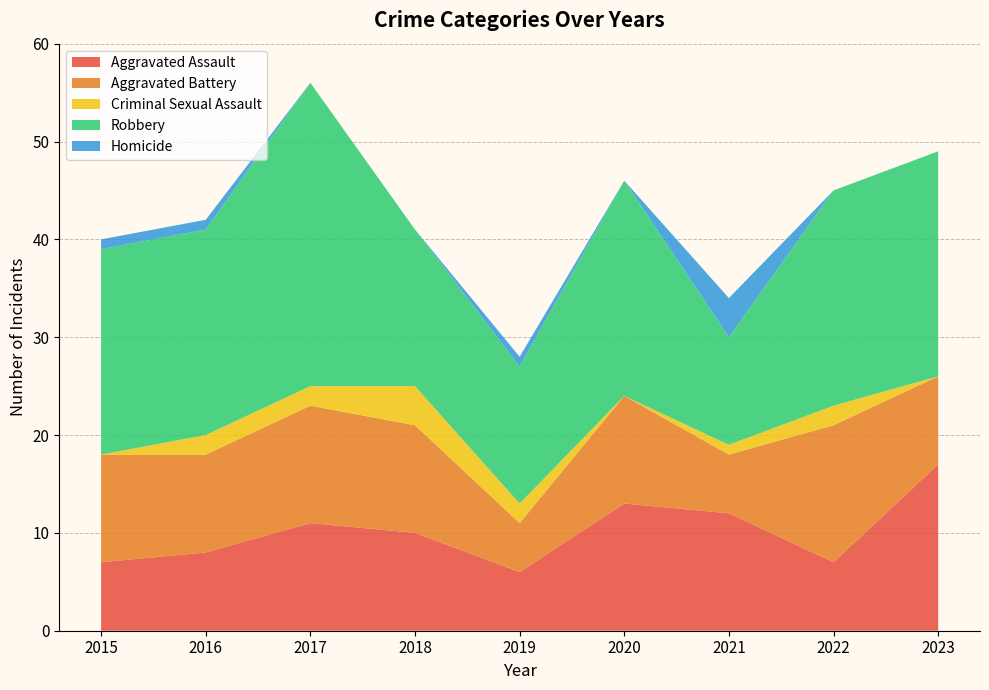

Reading left to right, what are all the values shown in this chart?

Aggravated Assault: 2015=7	2016=8	2017=11	2018=10	2019=6	2020=13	2021=12	2022=7	2023=17
Aggravated Battery: 2015=11	2016=10	2017=12	2018=11	2019=5	2020=11	2021=6	2022=14	2023=9
Criminal Sexual Assault: 2015=0	2016=2	2017=2	2018=4	2019=2	2020=0	2021=1	2022=2	2023=0
Robbery: 2015=21	2016=21	2017=31	2018=16	2019=14	2020=22	2021=11	2022=22	2023=23
Homicide: 2015=1	2016=1	2017=0	2018=0	2019=1	2020=0	2021=4	2022=0	2023=0